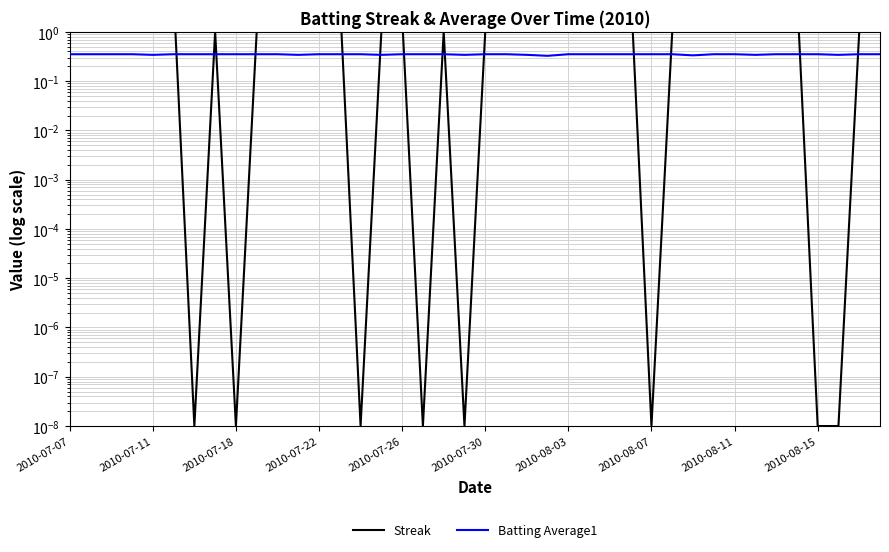

What is the greatest value displayed?

8.0